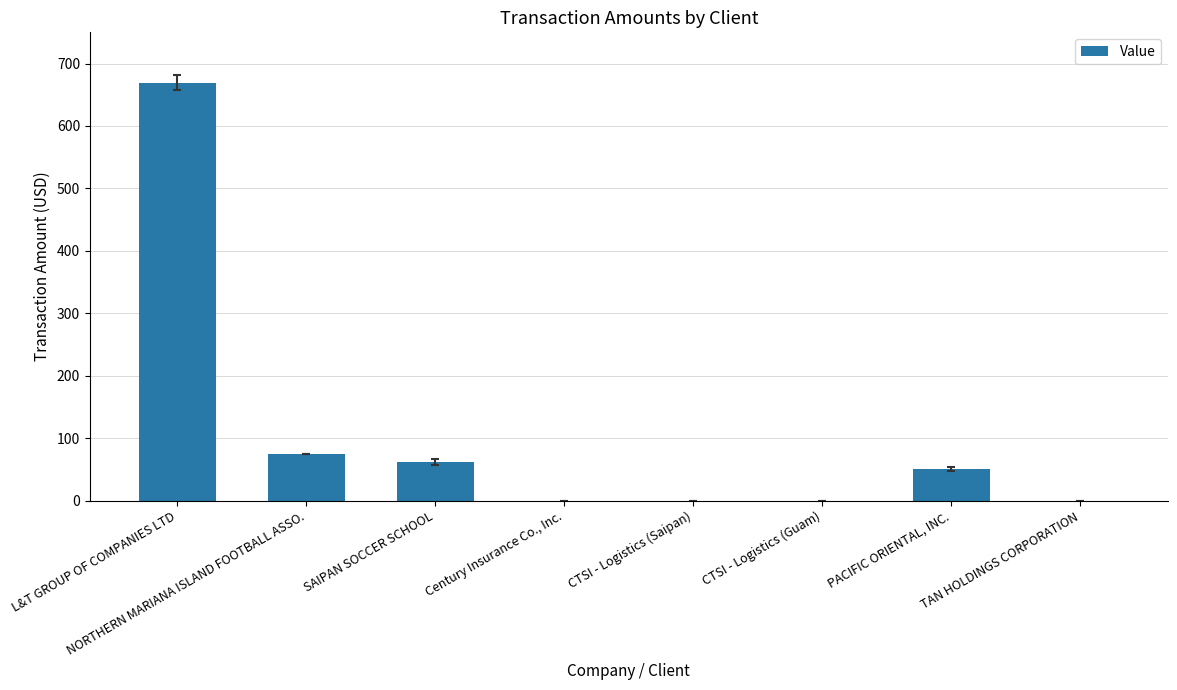

Reading left to right, extract all data points from this chart.

669.6	75.0	61.5	0.0	0.0	0.0	50.4	0.0